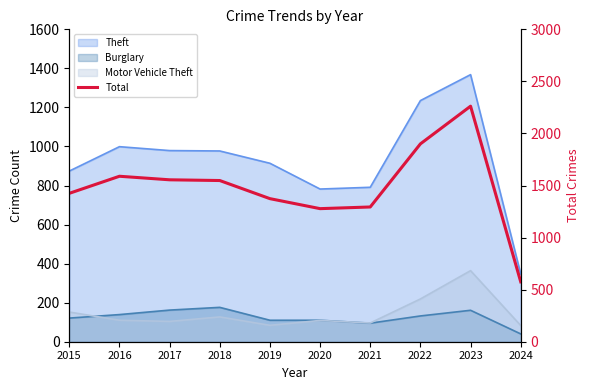

Rank the categories by value from lowest to highest.

2024, 2020, 2021, 2019, 2015, 2018, 2017, 2016, 2022, 2023